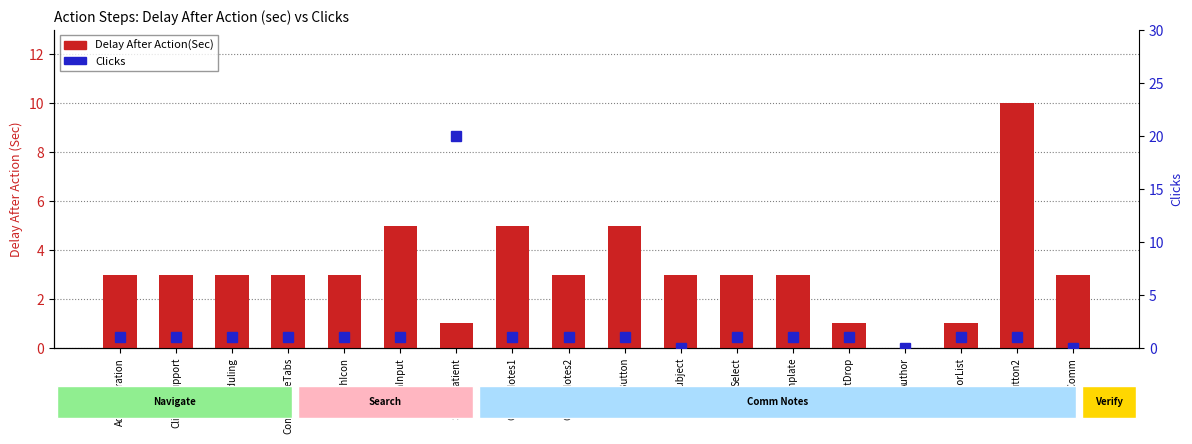

List the labels in order of Clicks value, smallest first.

Subject, Author, VerifyComm, Administration, ClinicalSupport, Scheduling, ComplianceTabs, SearchIcon, SearchInput, CommNotes1, CommNotes2, AddButton, Select, Template, SelectDrop, AuthorList, AddButton2, SelectPatient